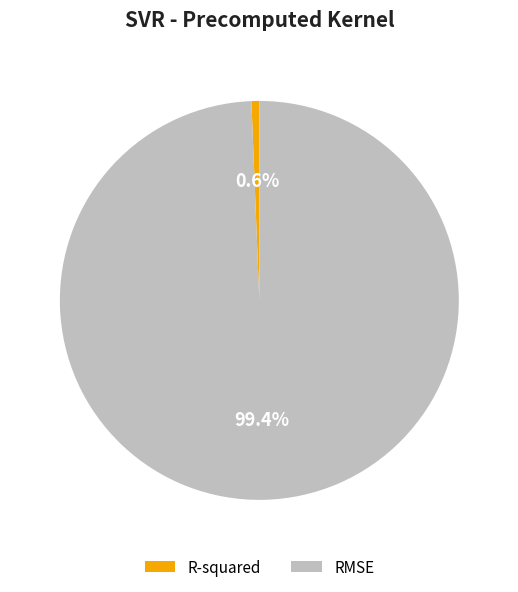

What is the largest slice in the pie chart?

RMSE